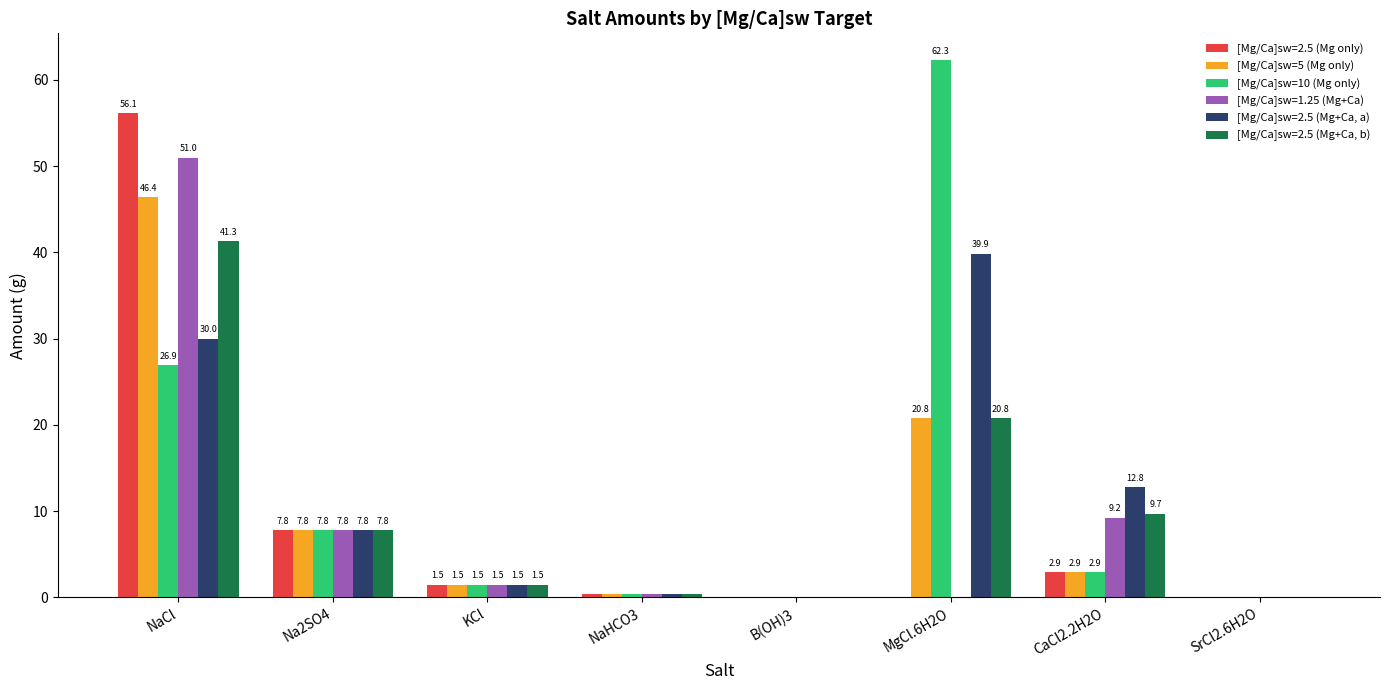

Are the bars grouped side by side (vs. stacked)?

Yes